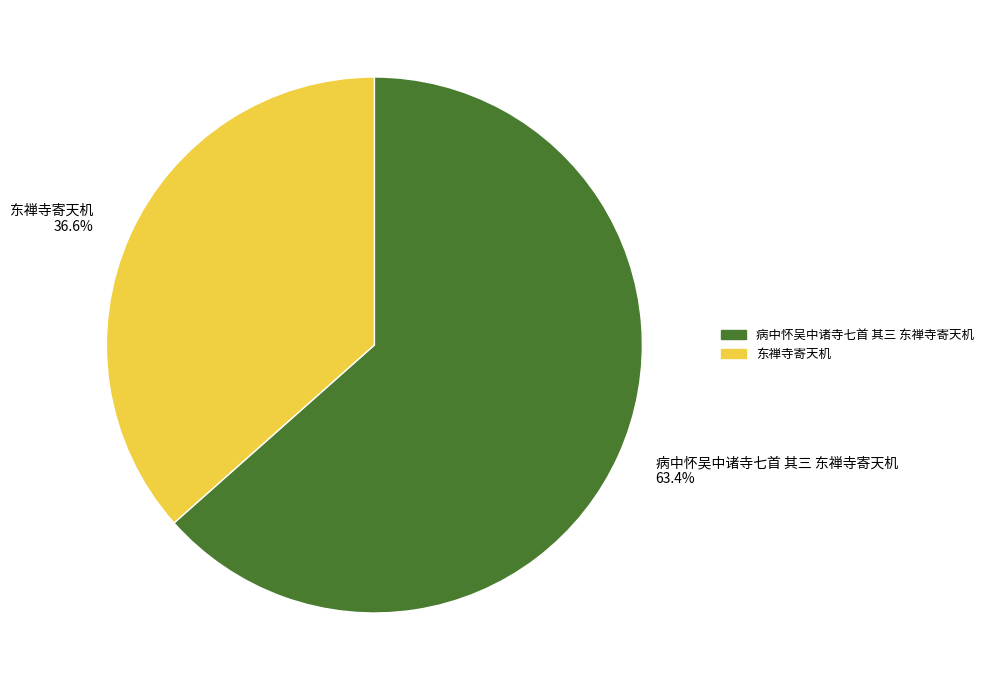

Count the number of slices in the pie.

2